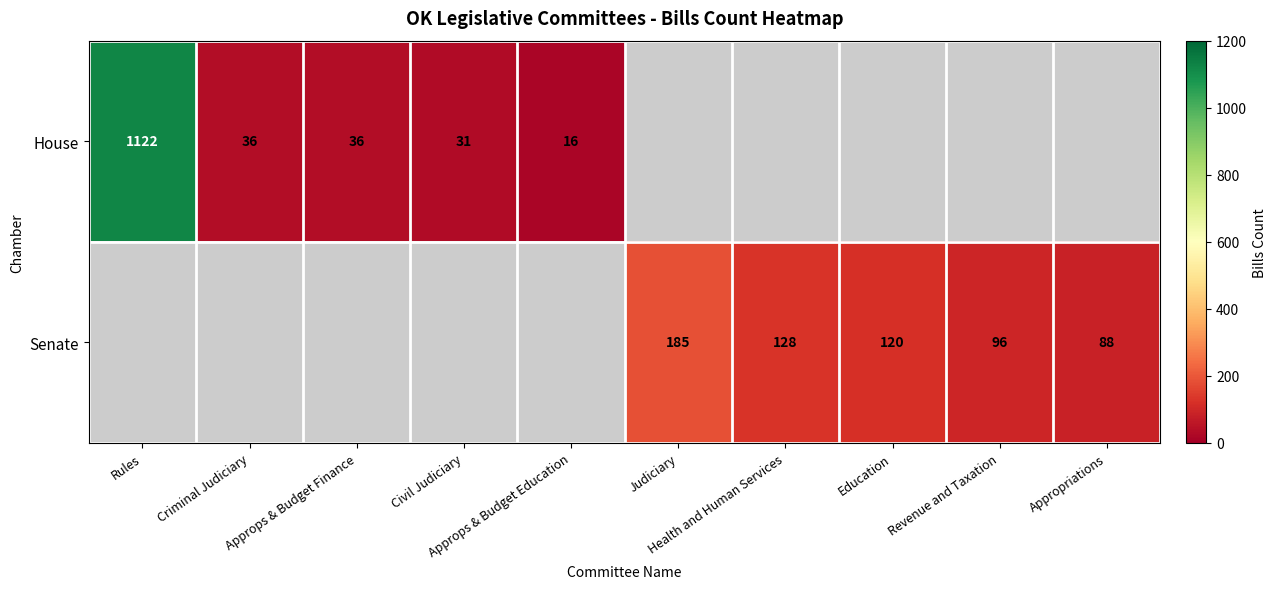

Is it true that House equals 36.0 at Approps & Budget Finance?

True